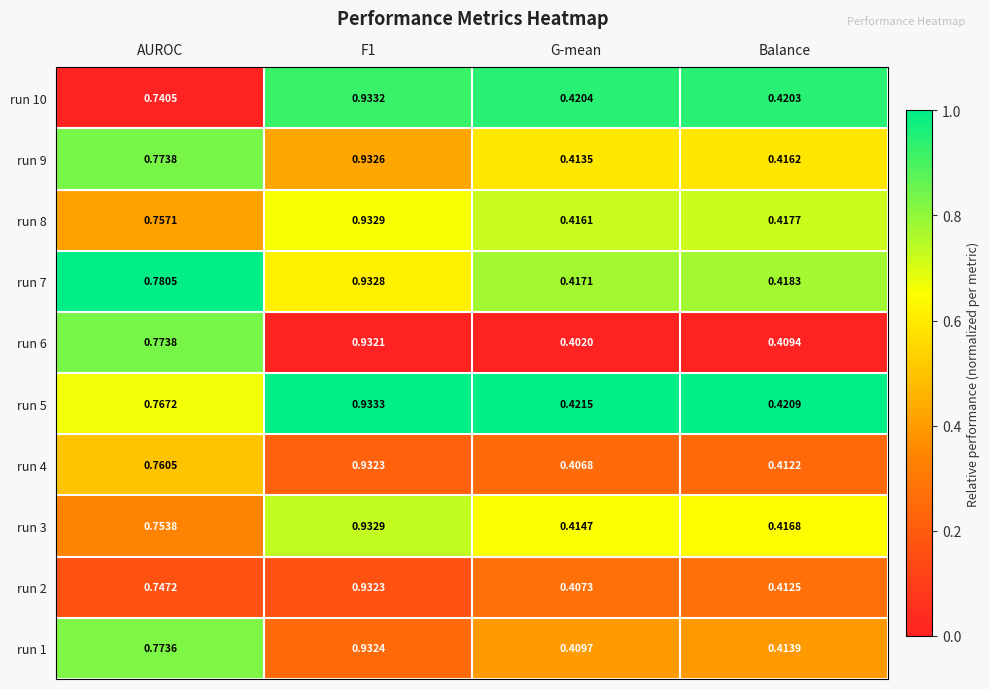

At which label is run 3 closest to 0?

G-mean